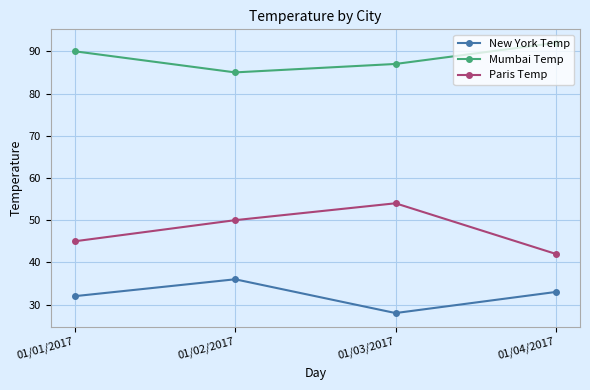

Read the Paris Temp value at 01/01/2017, to the nearest 5.

45